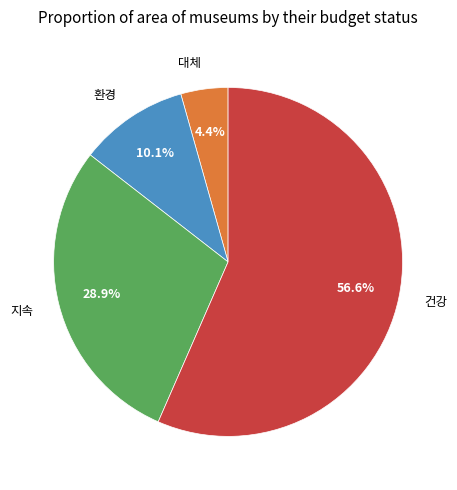

To the nearest percent, what portion does 환경 represent?

10%